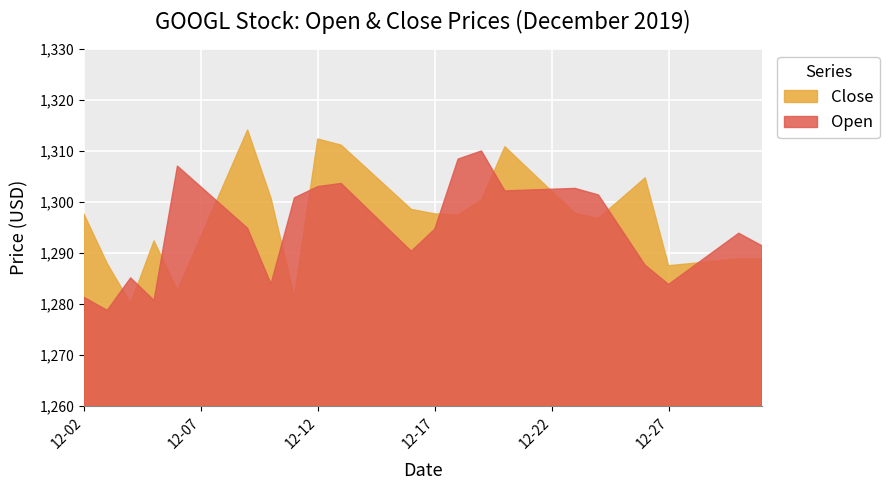

After their last crossing, which series has the higher values: Close or Open?

Open